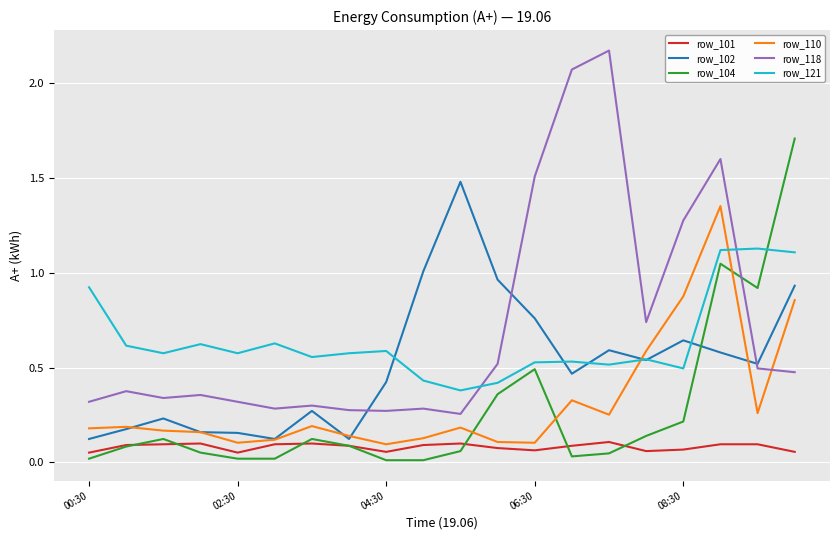

What is the sum of all row_110 values?

6.4